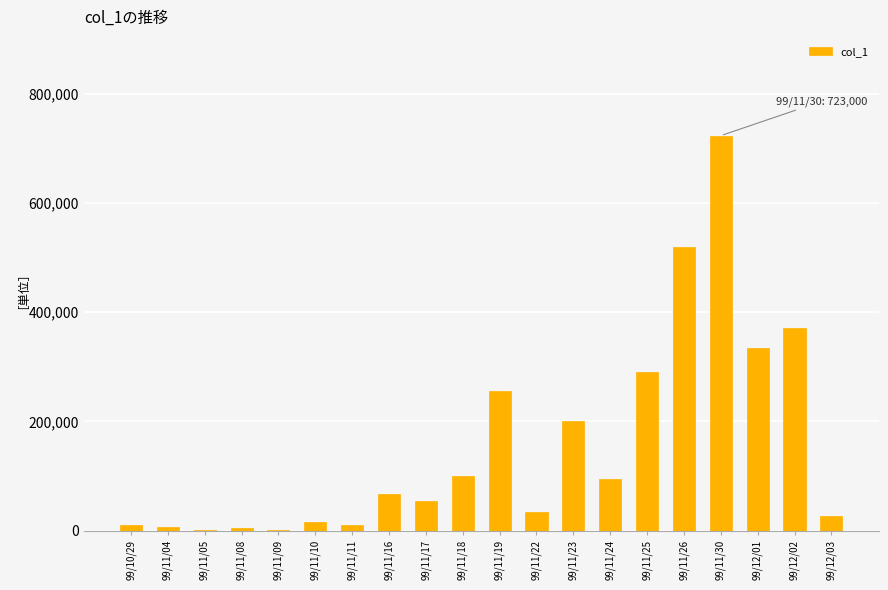

Between 99/11/24 and 99/11/10, which is larger?

99/11/24